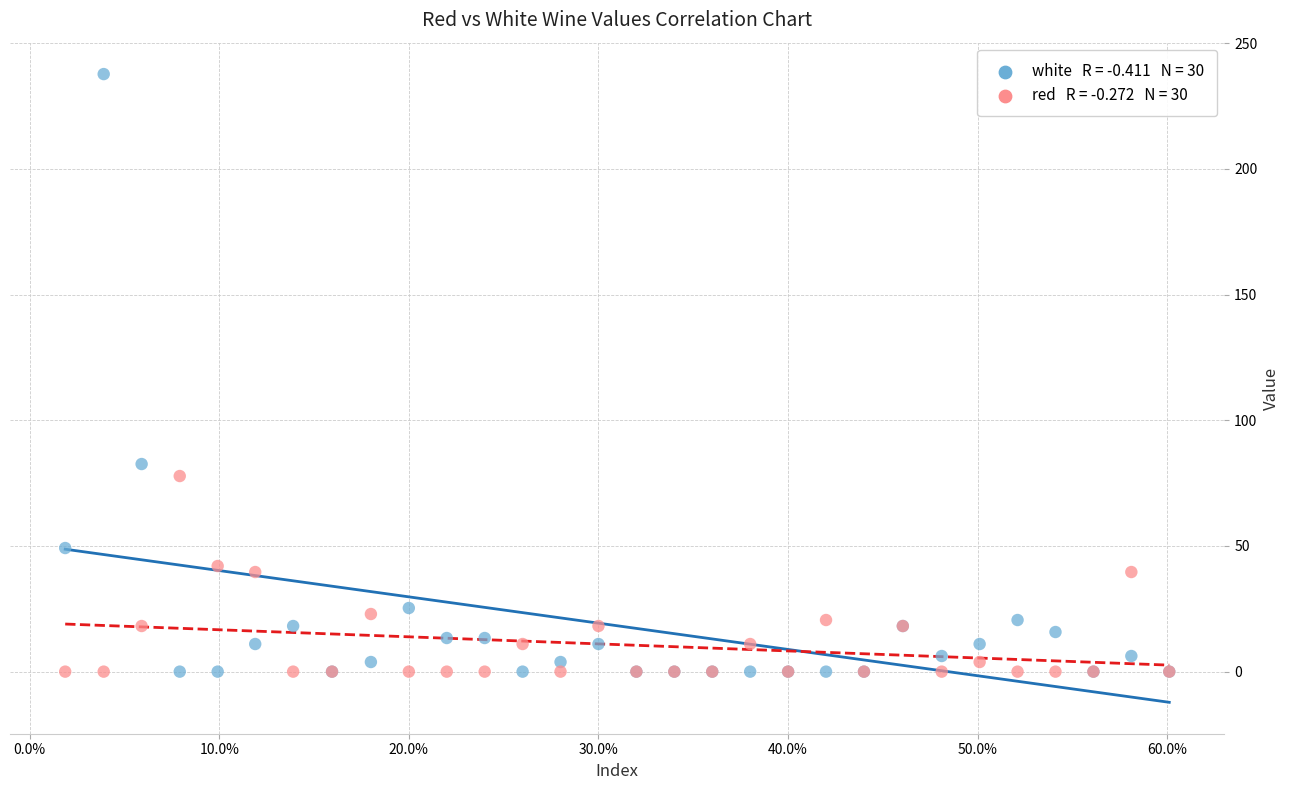

Across all series, what Y value is closest to 118?

82.6